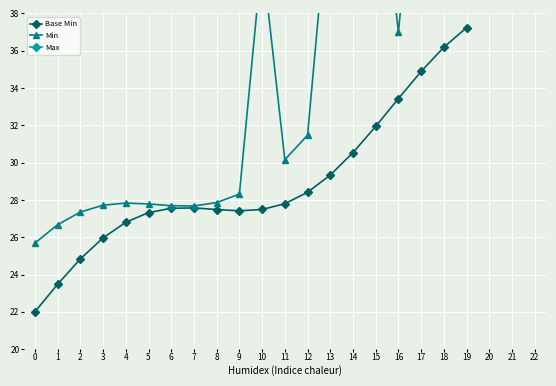

How many interior local peaks does the Min series have?

4